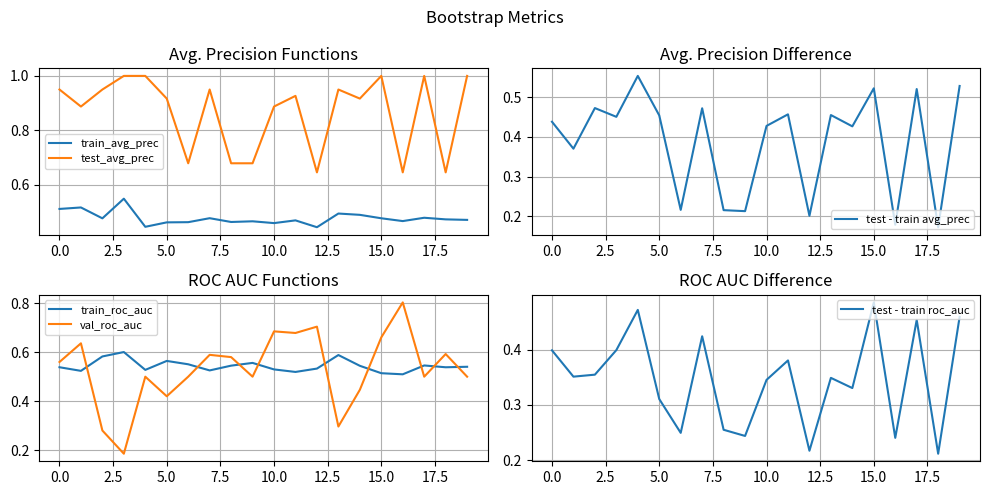

Which series has the widest spread of values?

val_roc_auc